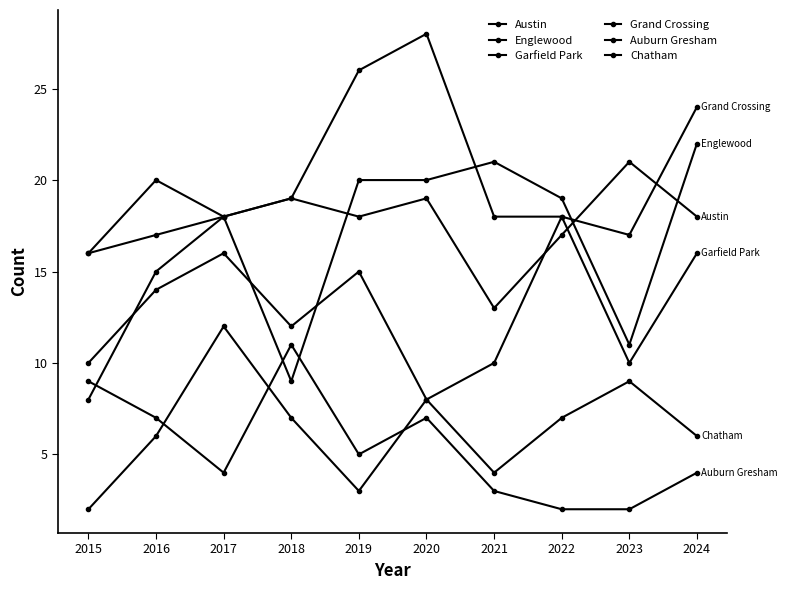

Which series has the widest spread of values?

Garfield Park